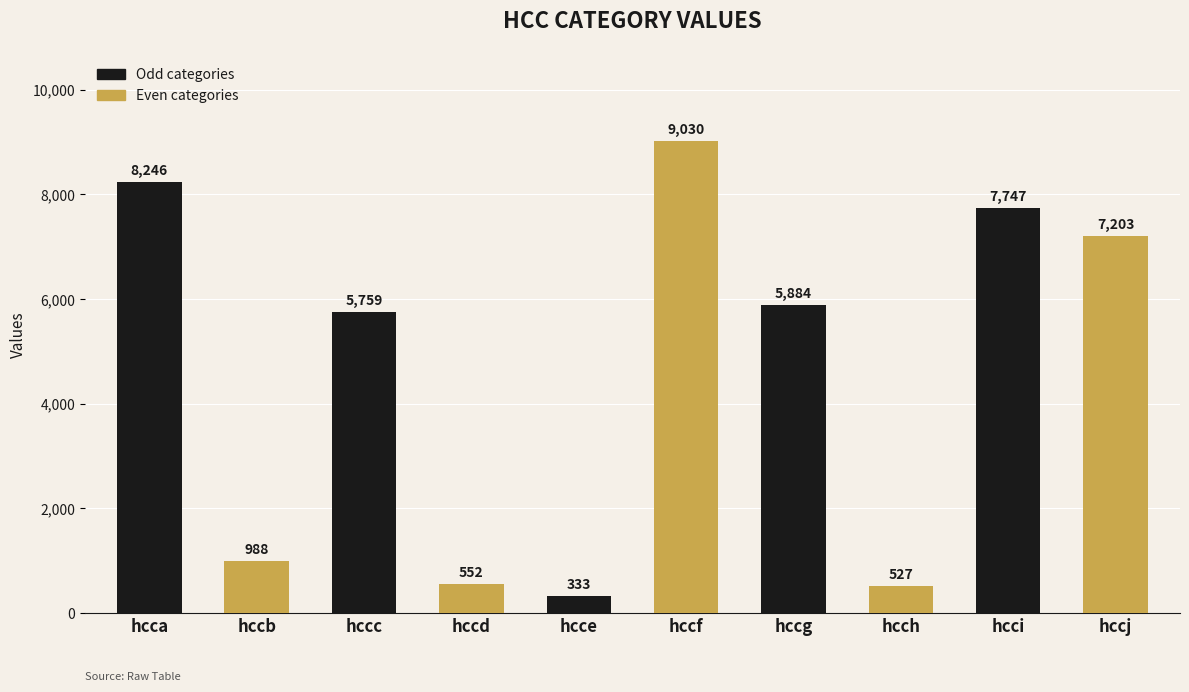

What is the value of the 2nd bar from the left?

988